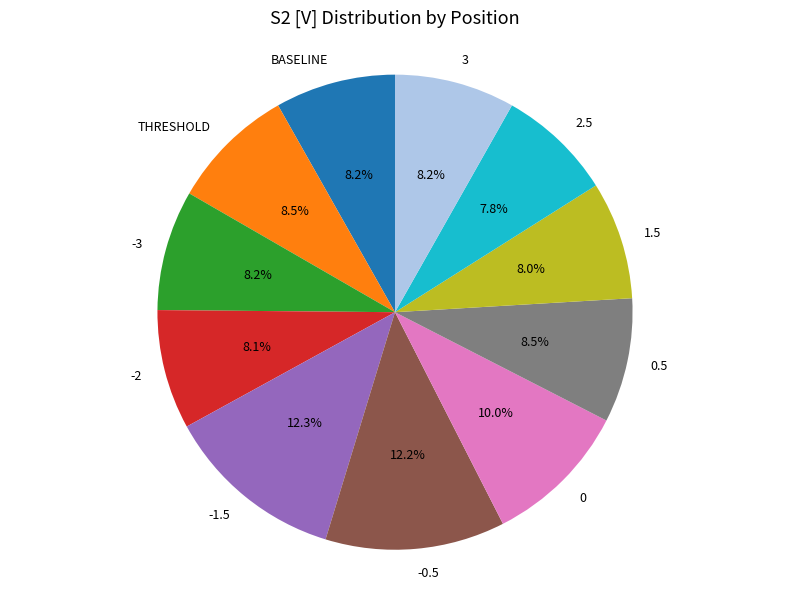

What is the ratio of the value at THRESHOLD to the value at BASELINE?

1.0